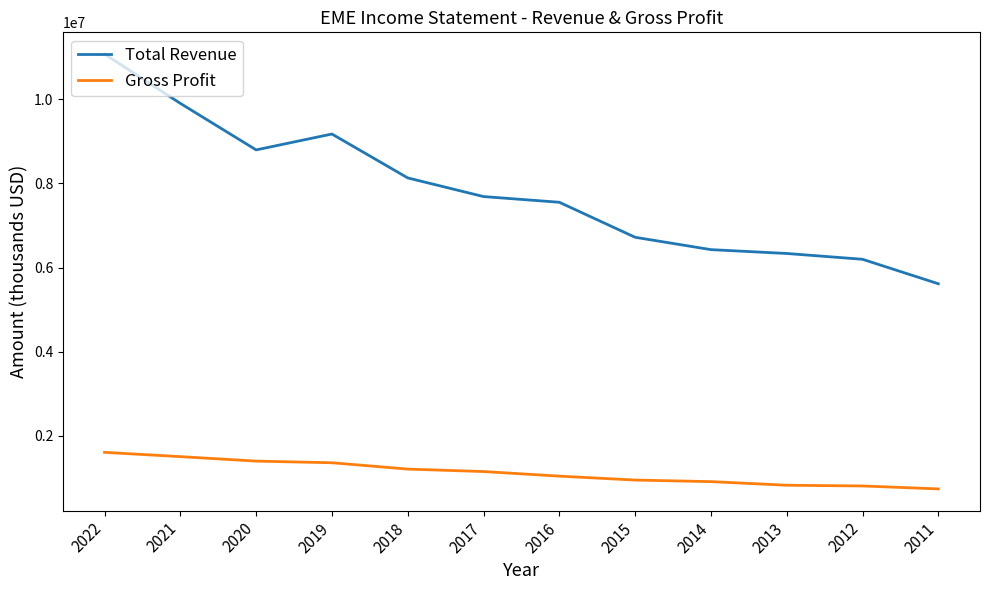

What is the minimum value for Gross Profit?

733900